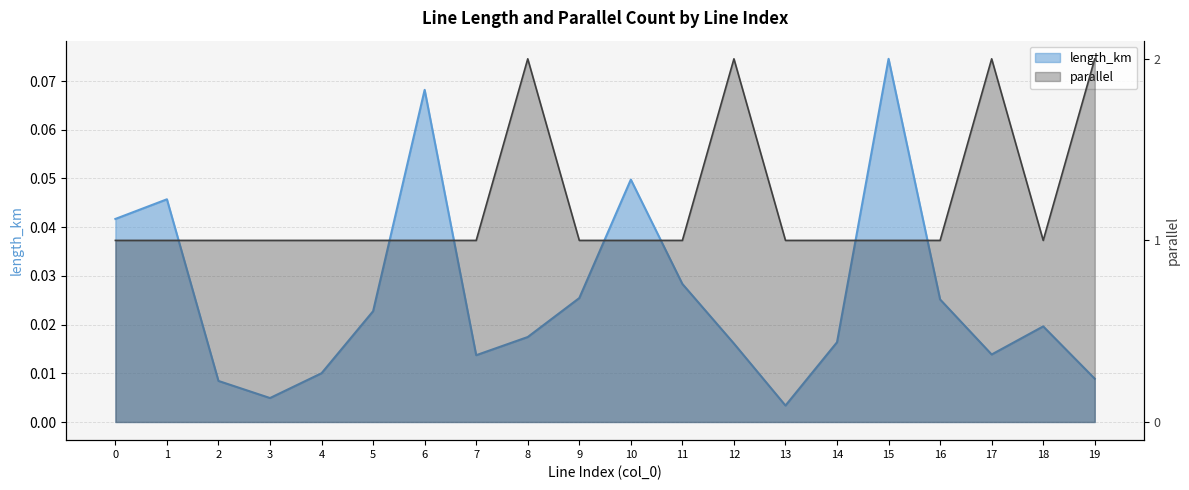

List the series in order of their overall mean, highest first.

parallel, length_km